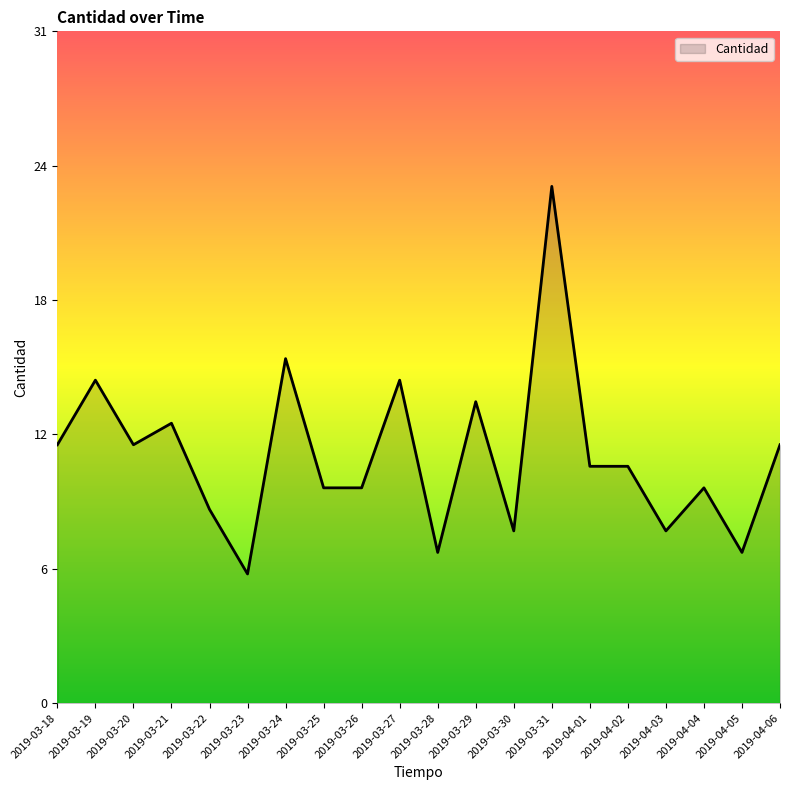

What is the sum of the values at 2019-04-02 and 2019-03-23?

17